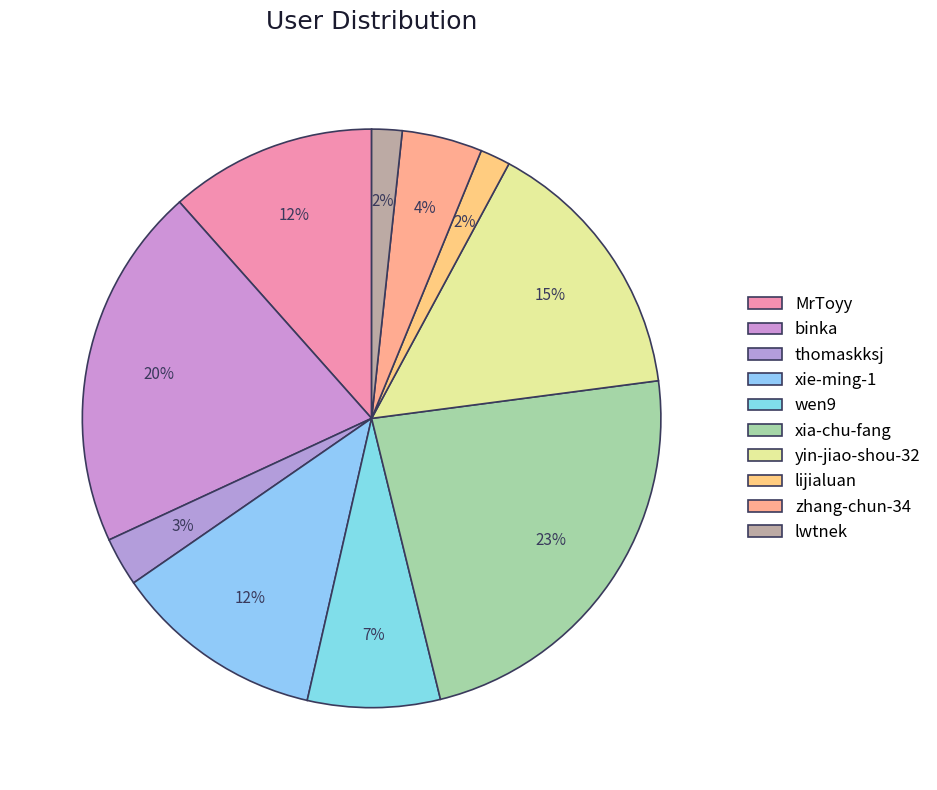

How many segments does this pie chart have?

10